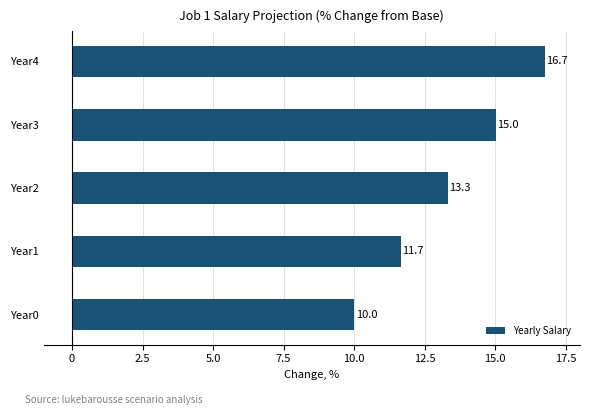

Reading bottom to top, list all the values displayed in this chart.

Year0=10.0	Year1=11.7	Year2=13.3	Year3=15.0	Year4=16.7